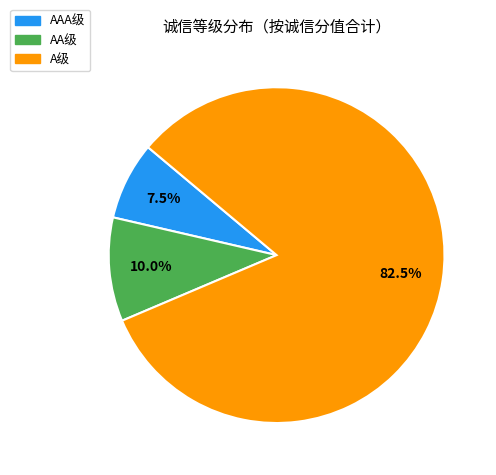

Which slice is the smallest?

AAA级